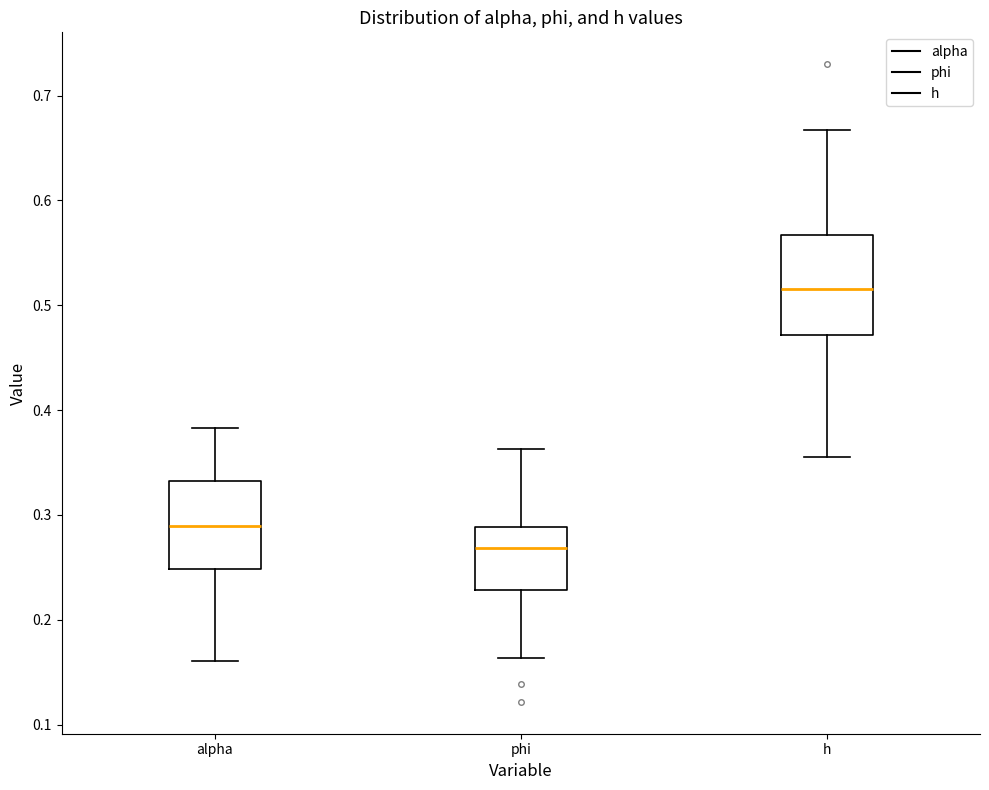

Reading left to right, transcribe this box plot: for each box, give where its median line is, the range the box spans, and where its two whiskers end, as read against the y-axis. The values are not printed on the chart, so give them approximately, as read against the axis.

alpha: median 0.29, box 0.25 to 0.33, whiskers 0.16 to 0.38
phi: median 0.27, box 0.23 to 0.29, whiskers 0.16 to 0.36
h: median 0.52, box 0.47 to 0.57, whiskers 0.36 to 0.67